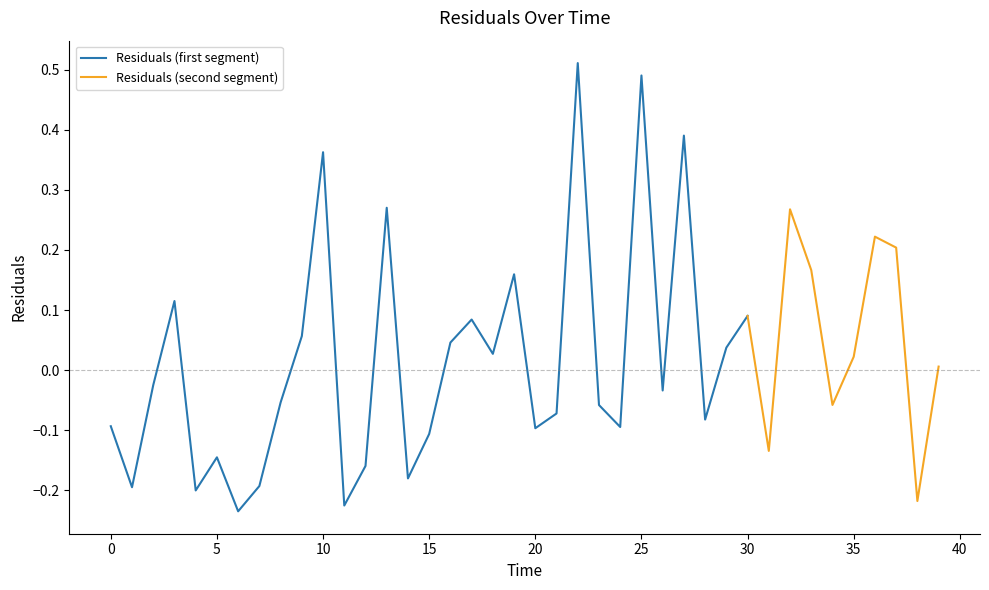

How many data points are above 0?

19